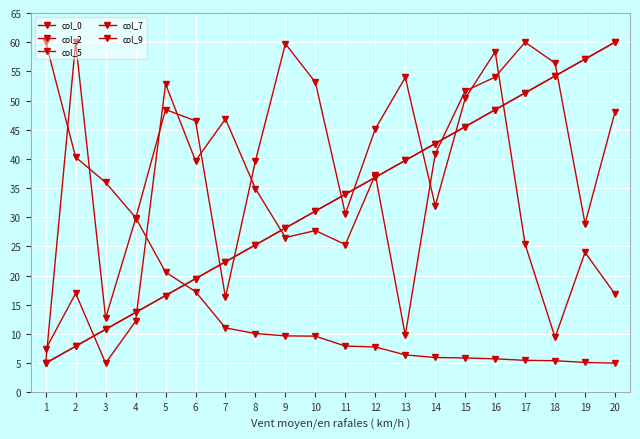

The value of col_9 at 11 is 62.7. True or false?

False